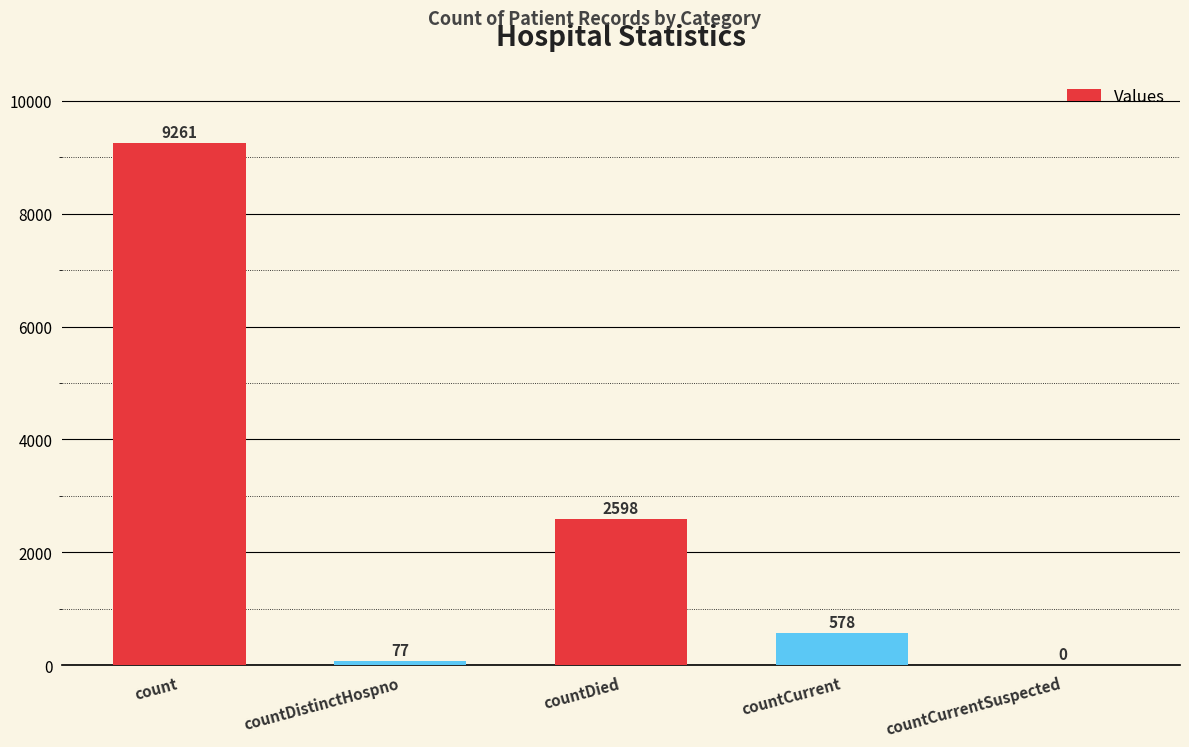

What is the change in value from countDistinctHospno to countCurrent?

+501